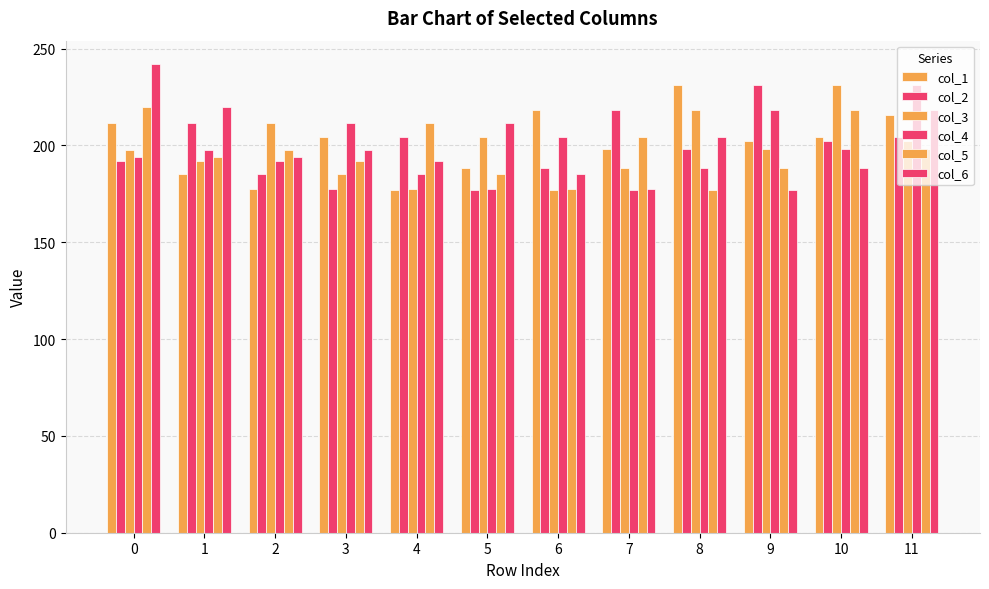

What is the maximum value shown in the chart?

242.0